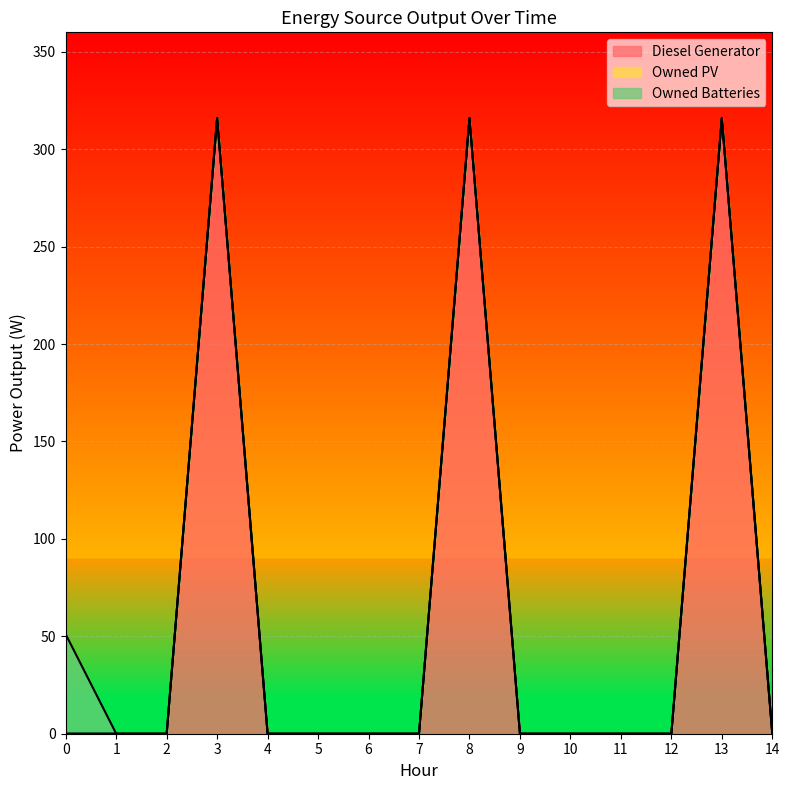

At which category does the chart reach its peak across all series?

3